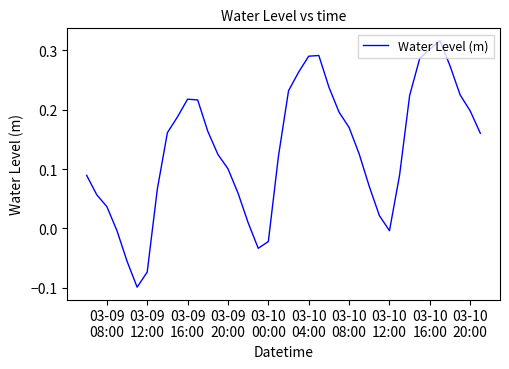

Does the chart display data point markers on the line(s)?

No